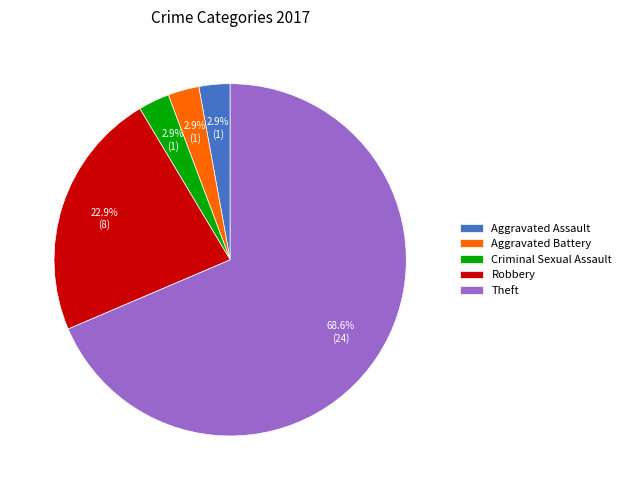

What is the largest slice in the pie chart?

Theft